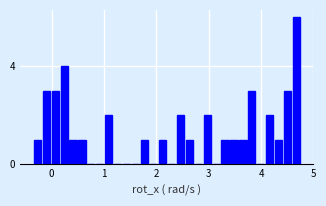

Around what value on the x-axis is the tallest bar? Give the approximate position of its centre, as read against the axis.

4.7